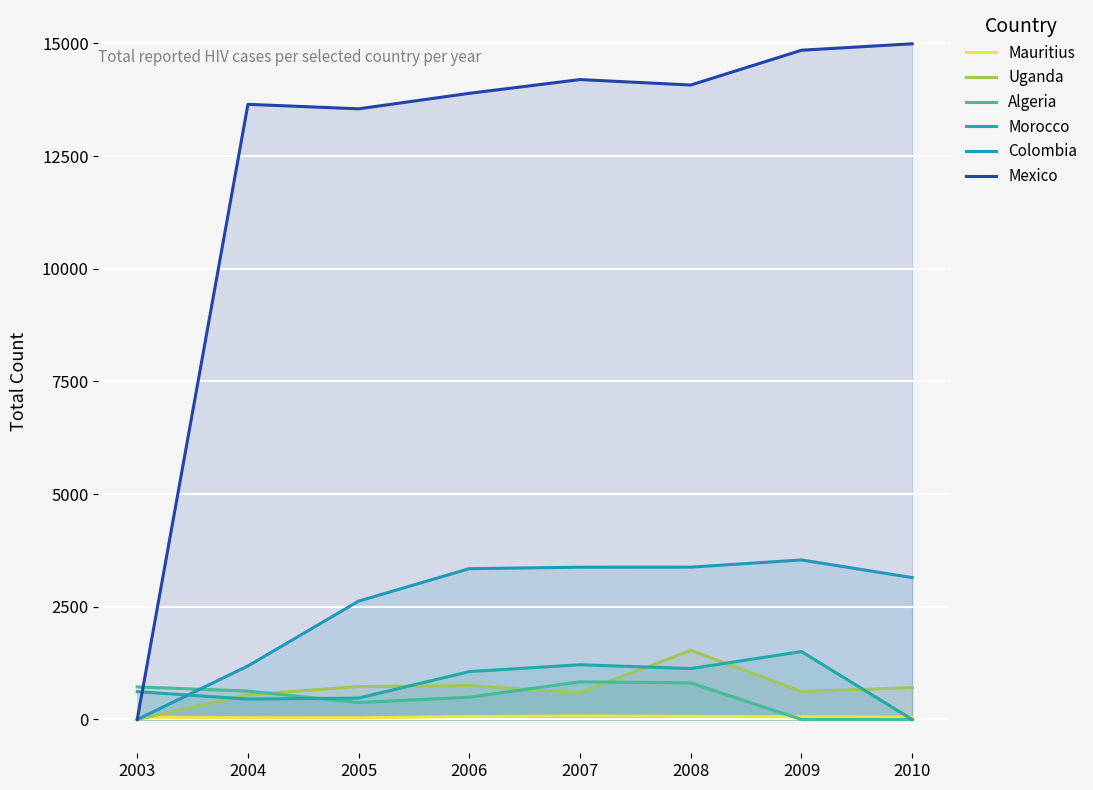

How many lines are shown in the chart?

6